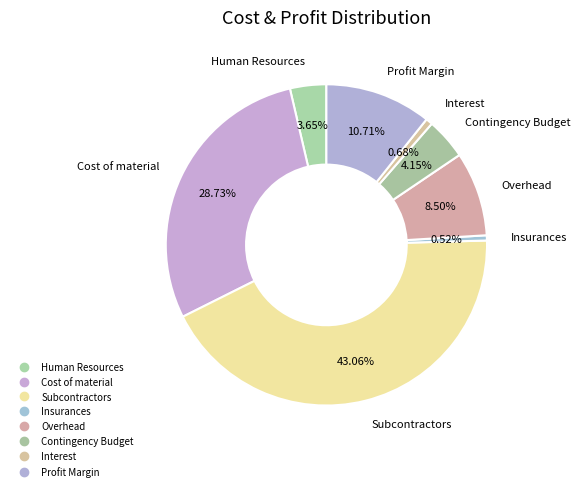

What is the largest slice in the pie chart?

Subcontractors